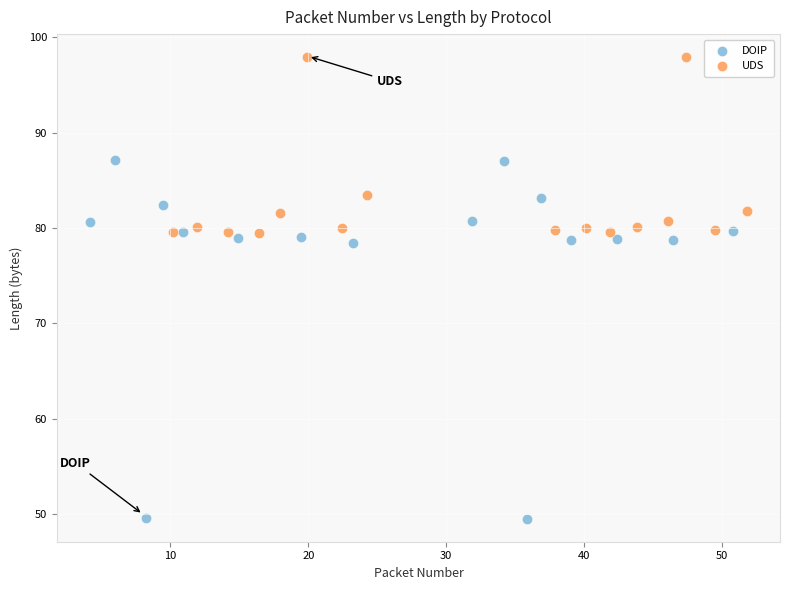

Which series reaches the minimum Y coordinate?

DOIP